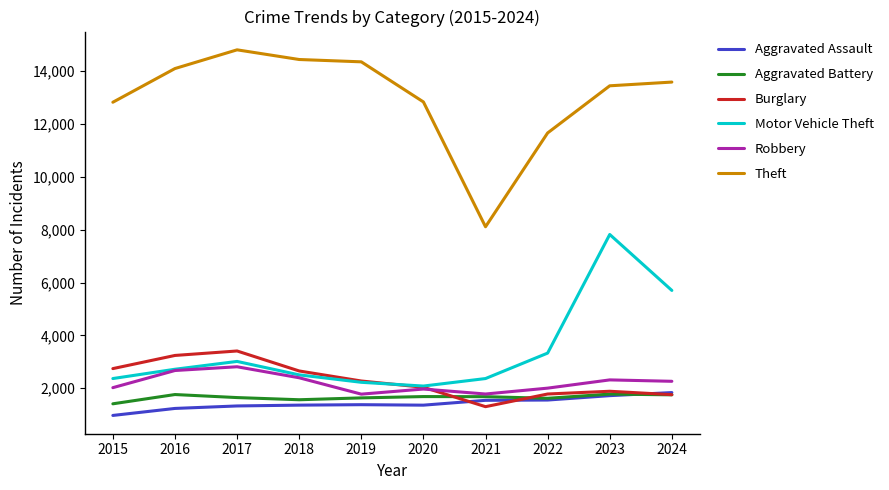

Count the number of categories in the chart.

10